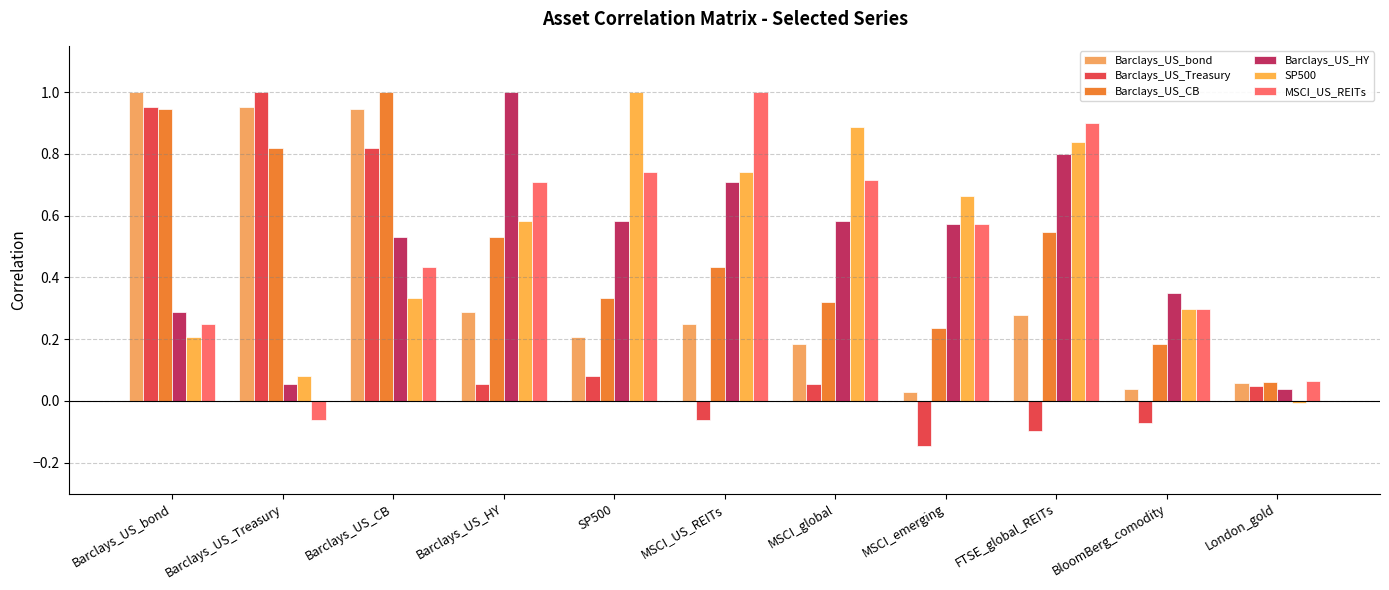

What is the label of the 1st bar from the left?

Barclays_US_bond